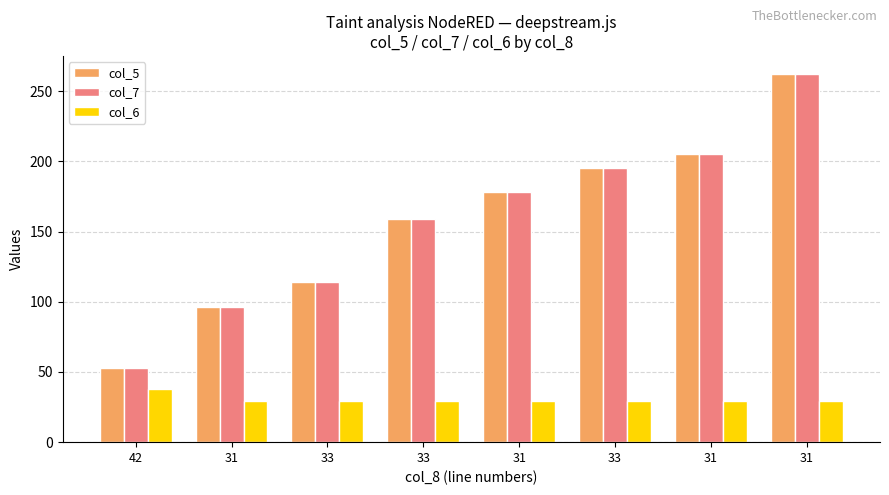

What are all the series names shown in the legend?

col_5, col_7, col_6